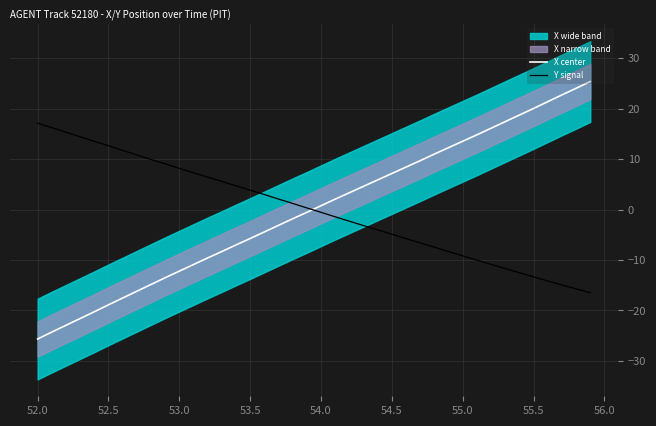

How many times do Y signal and X center cross each other?

1